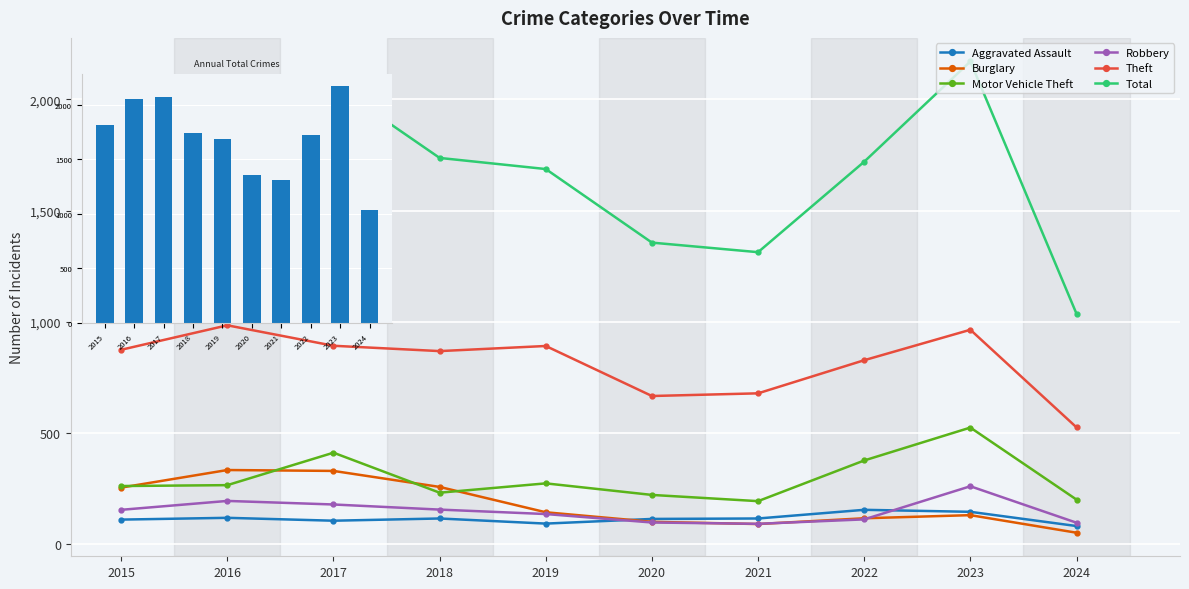

How many values in the Robbery series are below 154?

5